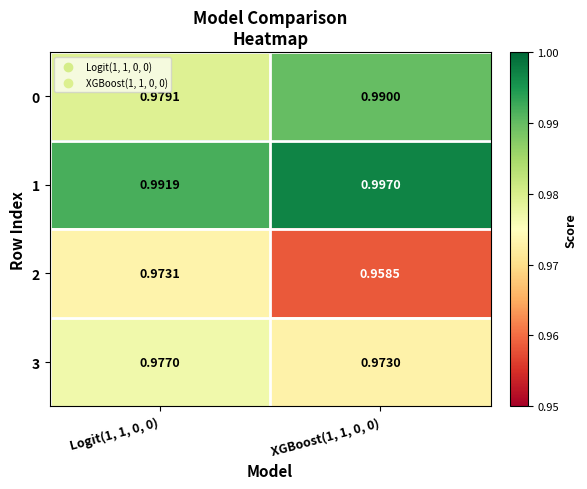

Is the value of 0 at XGBoost(1, 1, 0, 0) greater than the value of 2 at Logit(1, 1, 0, 0)?

Yes